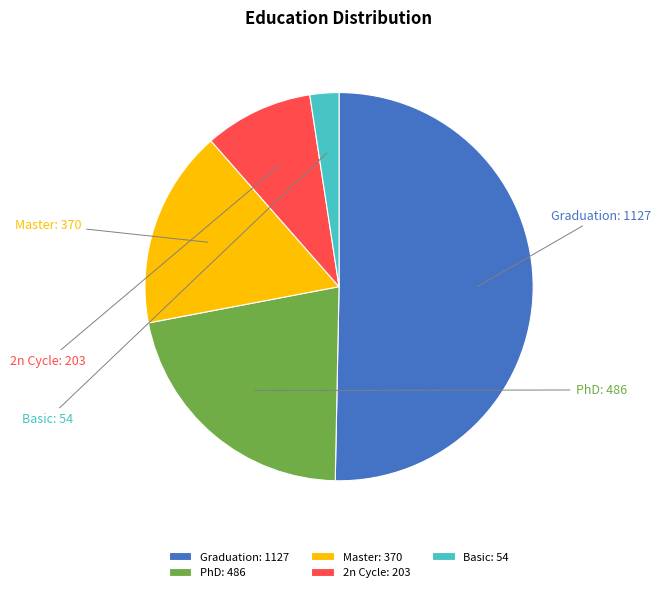

Rank the categories by value from highest to lowest.

Graduation, PhD, Master, 2n Cycle, Basic